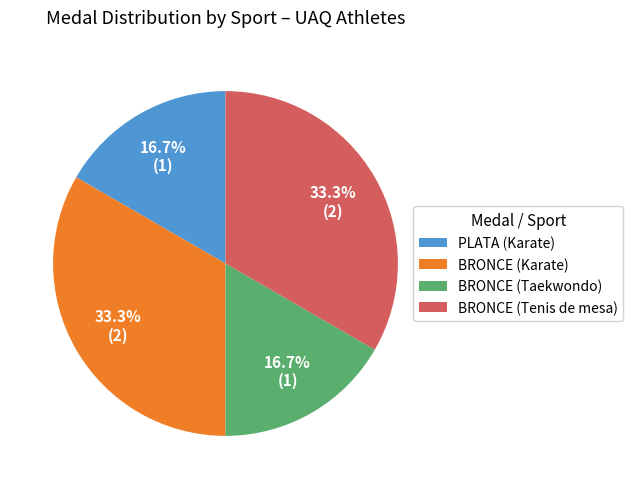

Count the number of slices in the pie.

4